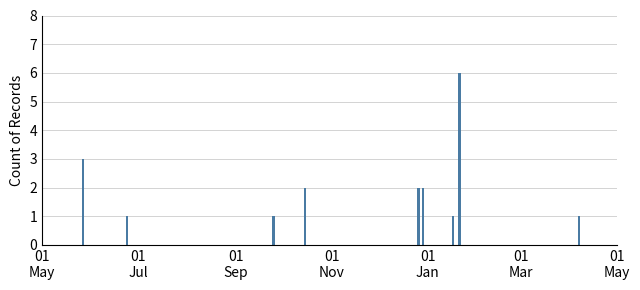

Count the number of categories in the chart.

9